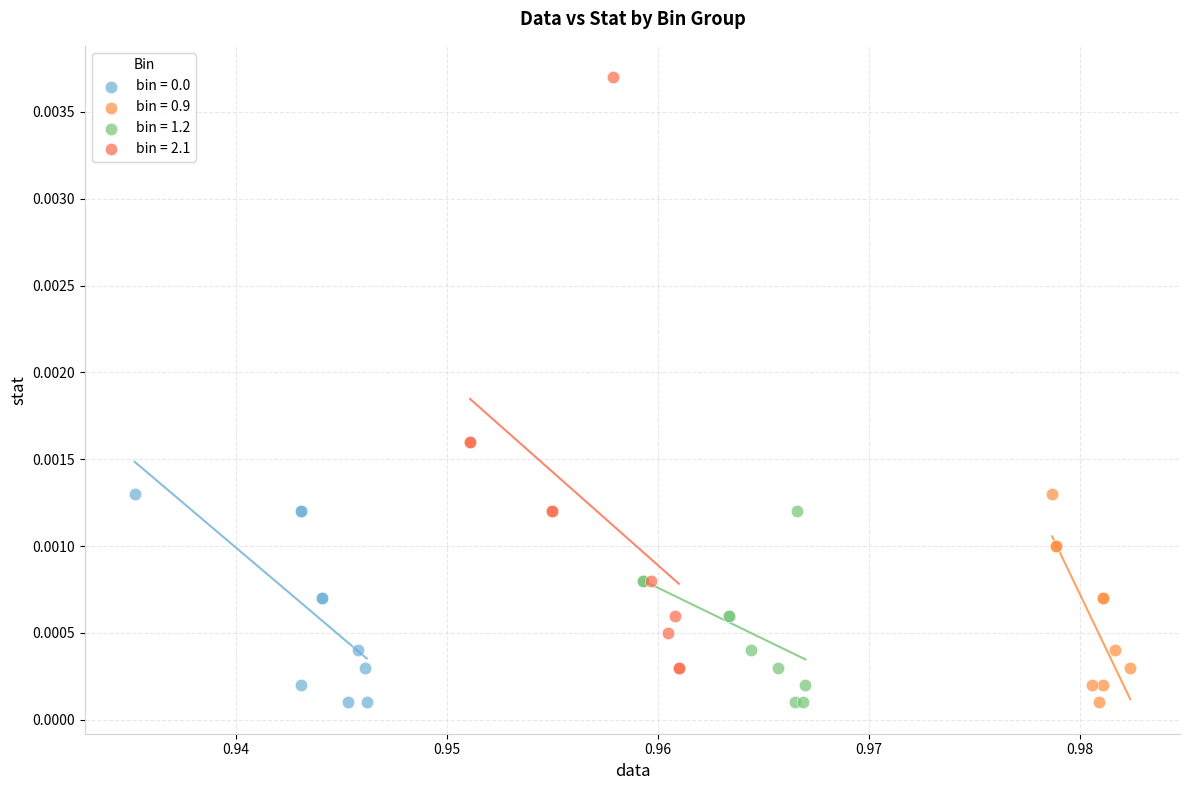

Which series has the largest Y range (max minus min)?

bin = 2.1